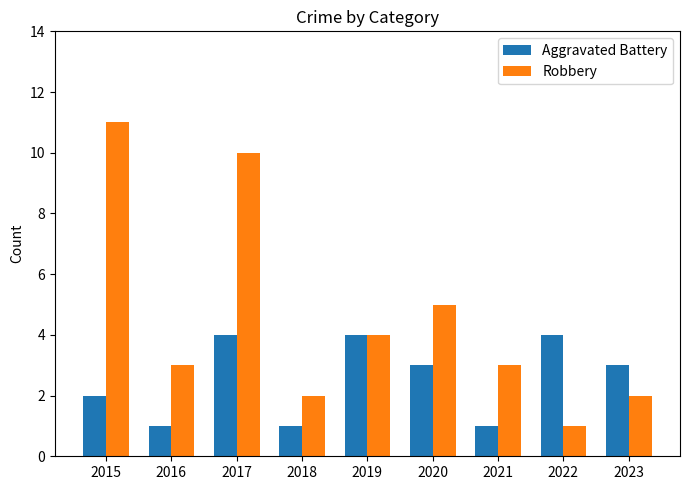

At which label is Aggravated Battery closest to 2?

2015